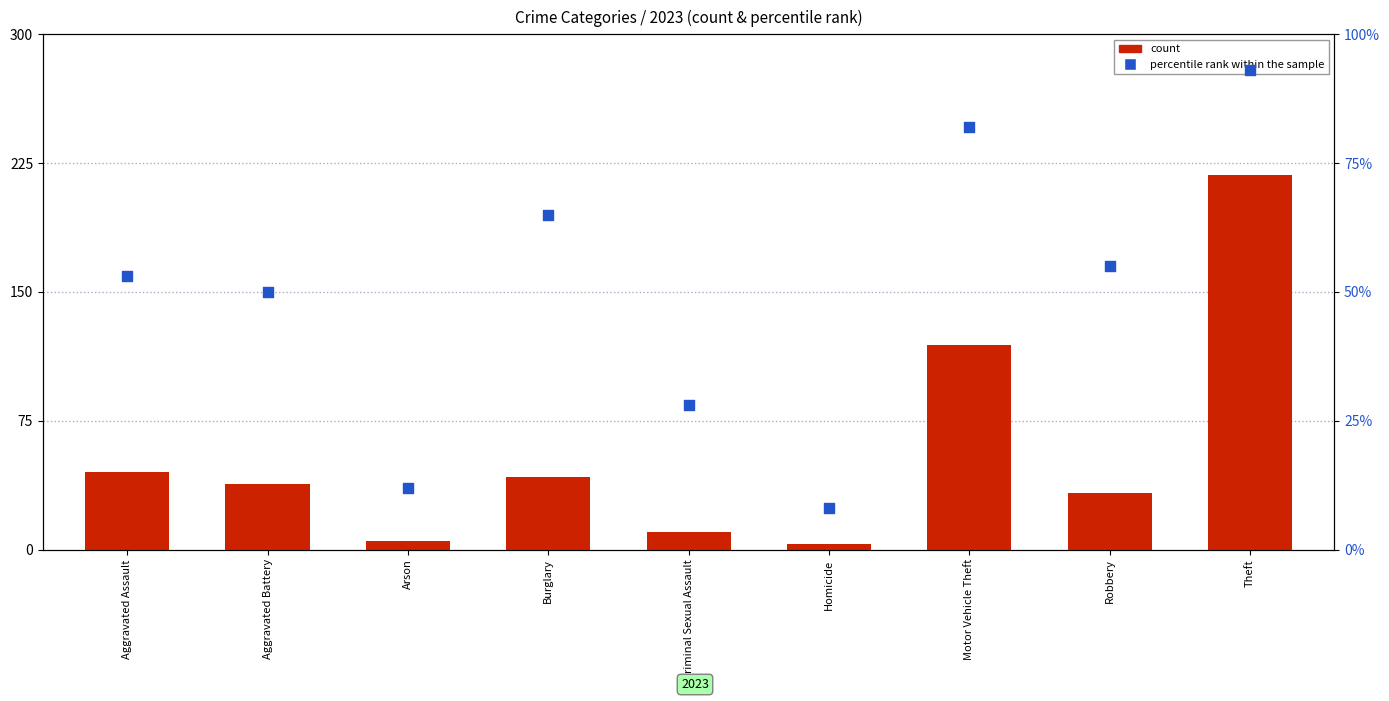

Which series has the largest total across all categories?

count